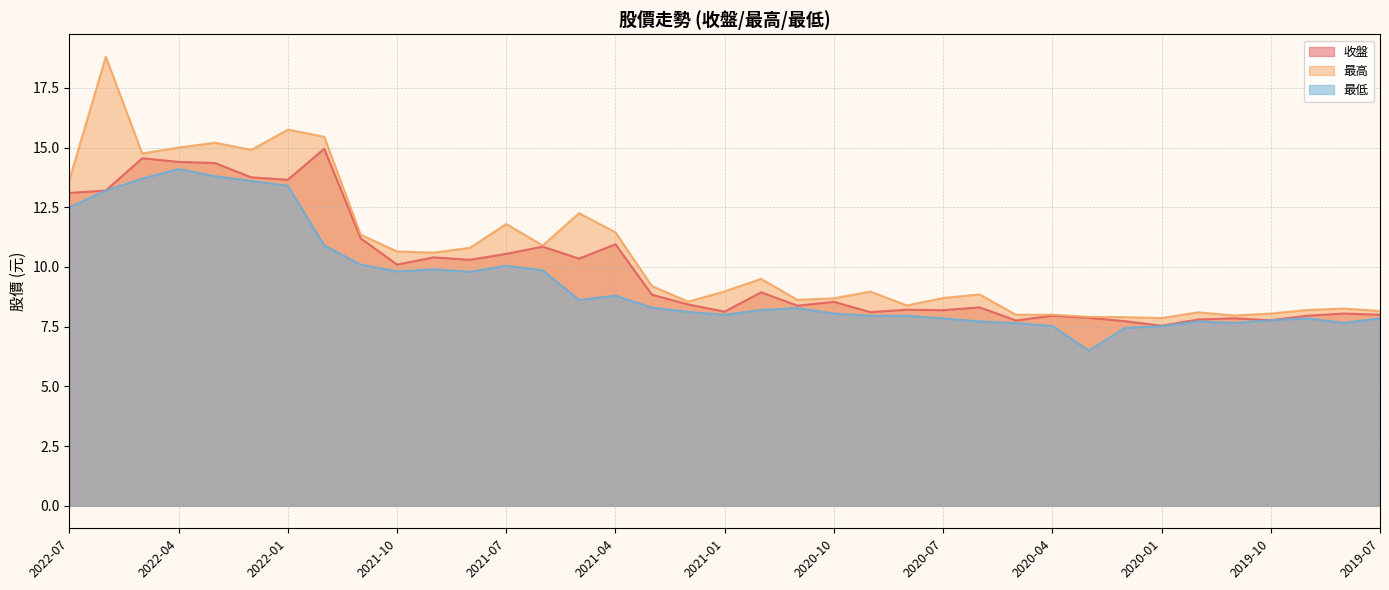

Read the 最高 value at 2020-07.

8.7